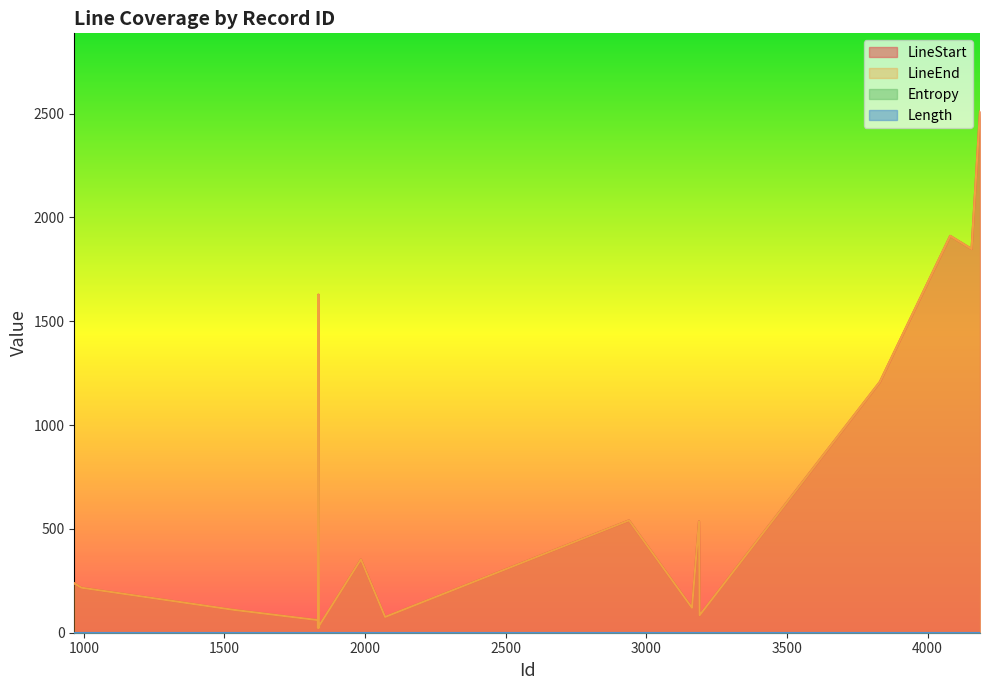

What is the difference between the LineStart values at 966 and 3830?

970